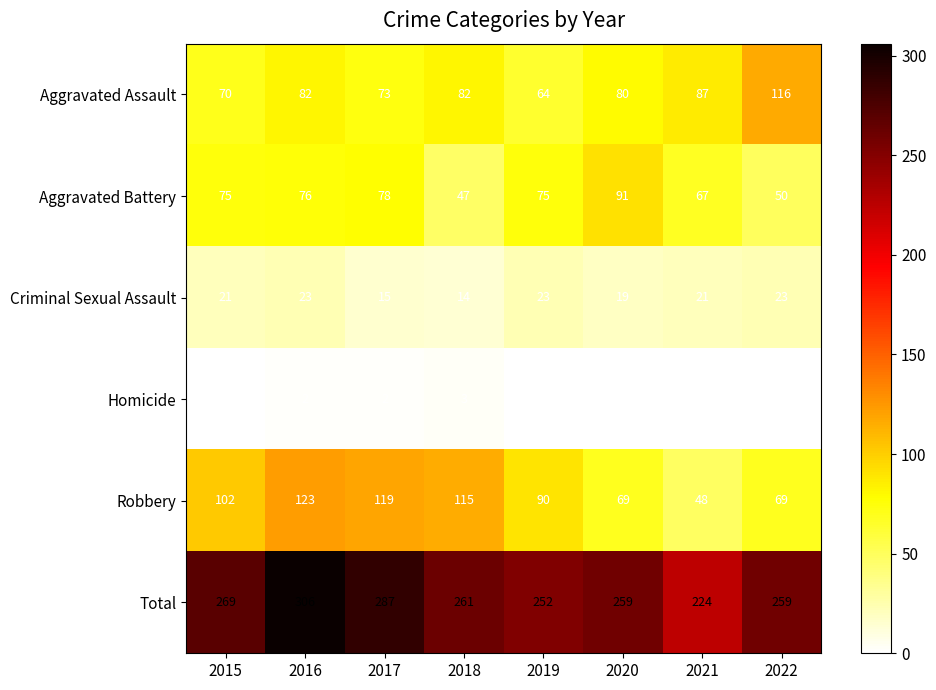

The Aggravated Battery series shows 118 at 2015. True or false?

False